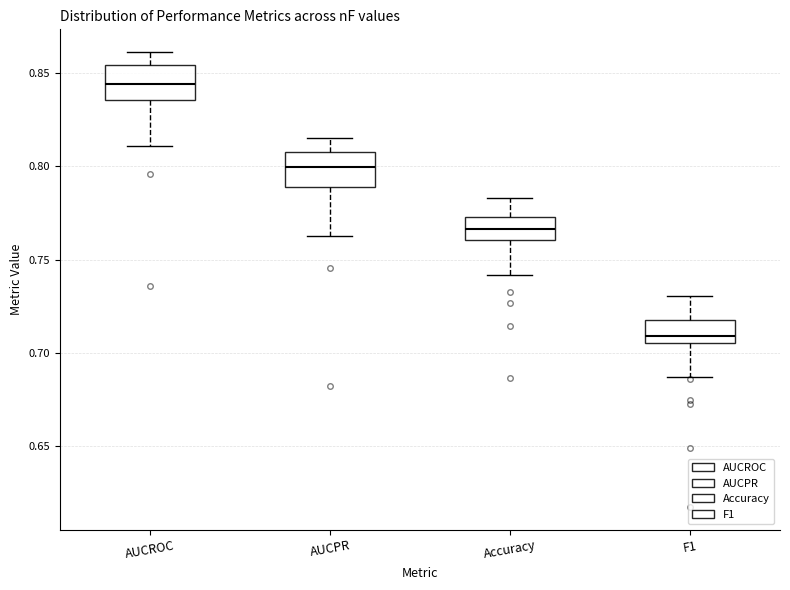

Reading left to right, read every box against the y-axis: the position of its median line, the range the box covers, and the ends of its whiskers. The values are not printed on the chart, so give them approximately, as read against the axis.

AUCROC: median 0.845, box 0.835 to 0.855, whiskers 0.810 to 0.860
AUCPR: median 0.800, box 0.790 to 0.810, whiskers 0.765 to 0.815
Accuracy: median 0.765, box 0.760 to 0.775, whiskers 0.740 to 0.785
F1: median 0.710, box 0.705 to 0.720, whiskers 0.685 to 0.730